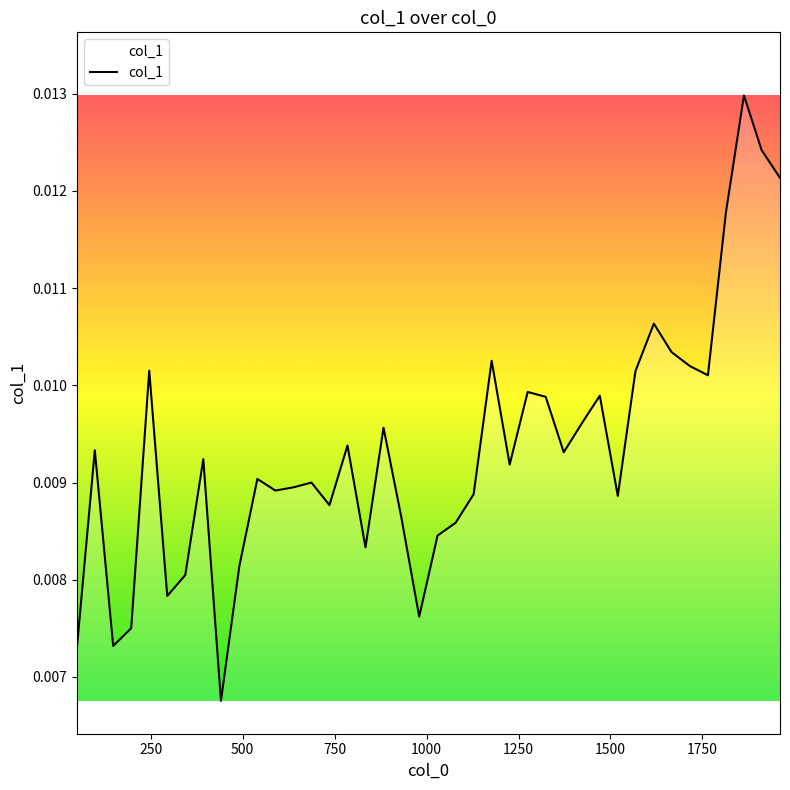

How many lines are shown in the chart?

1